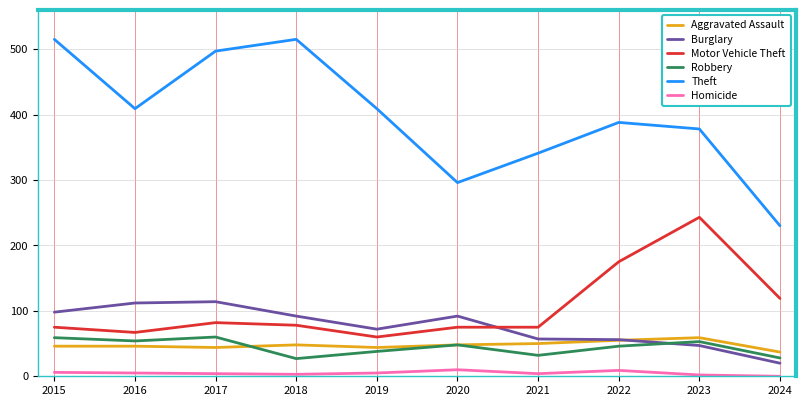

What is the maximum value for Aggravated Assault?

59